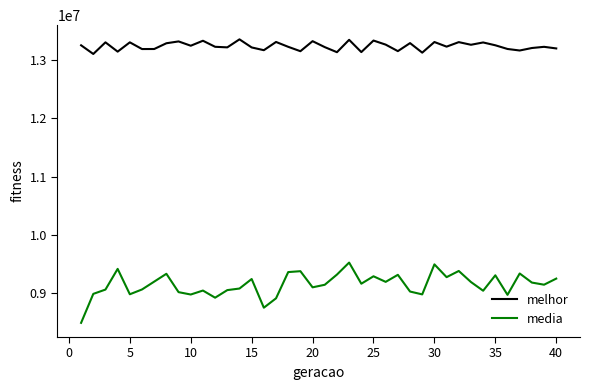

List the series in order of their peak value, lowest first.

media, melhor